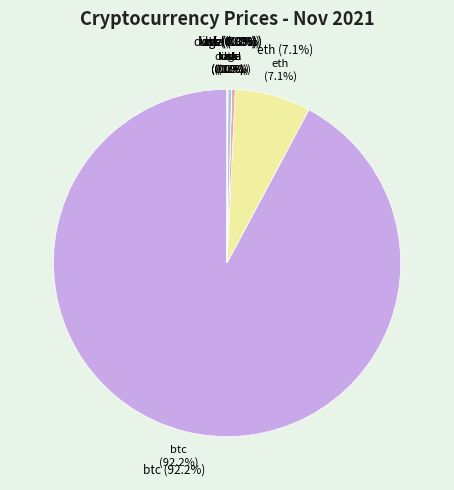

Is it true that doge is 12% of the pie?

False